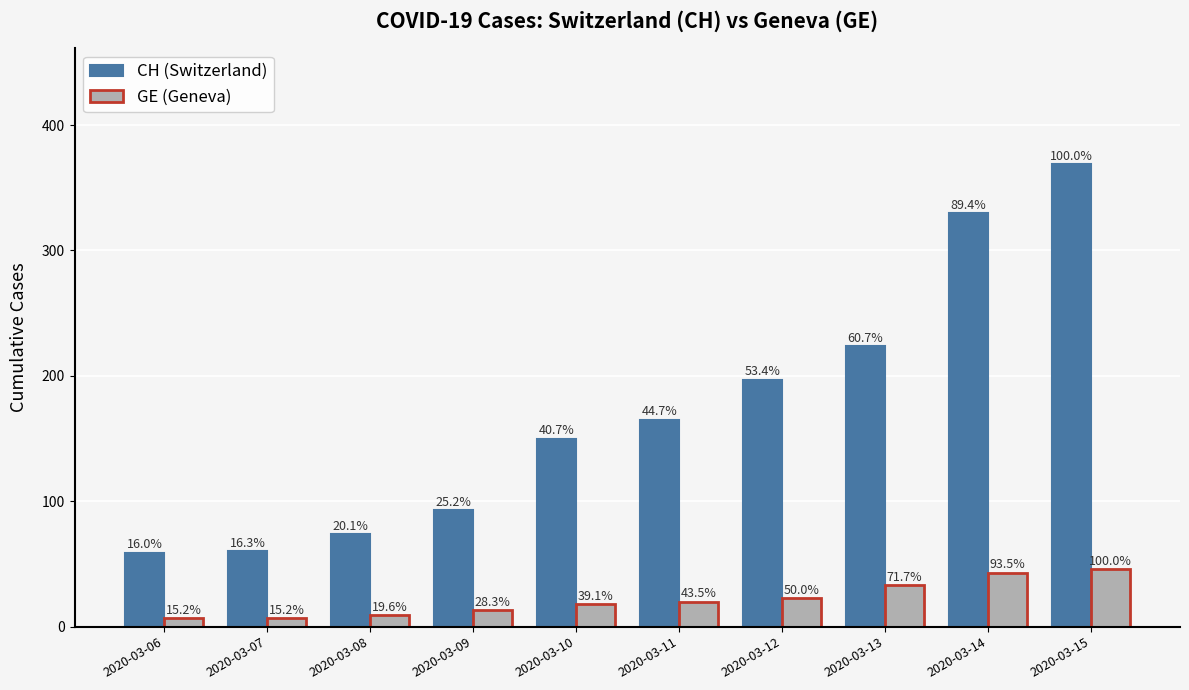

What is the minimum value for GE (Geneva)?

7